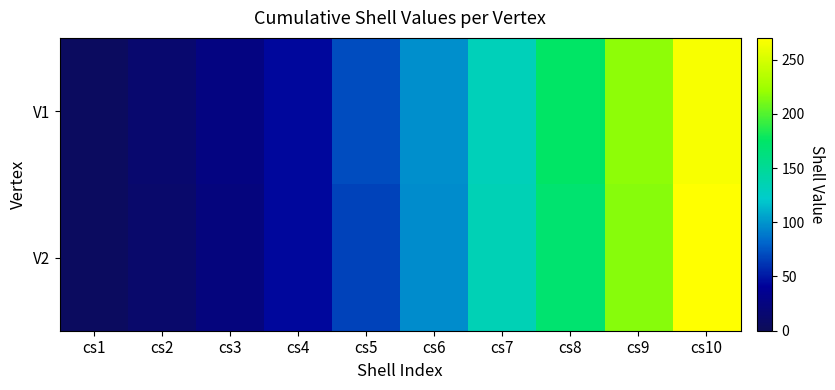

Rank the series by their maximum value, from lowest to highest.

V1, V2